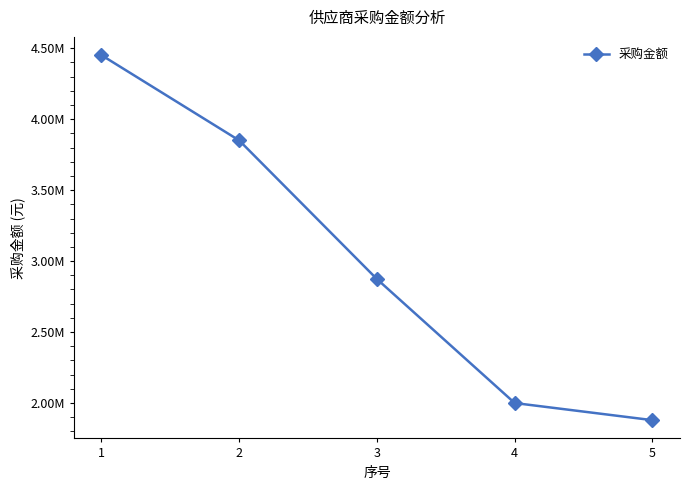

Reading left to right, transcribe all the data shown in this chart.

1=4450896.2	2=3850000.0	3=2873216.6	4=2000000.0	5=1879337.2